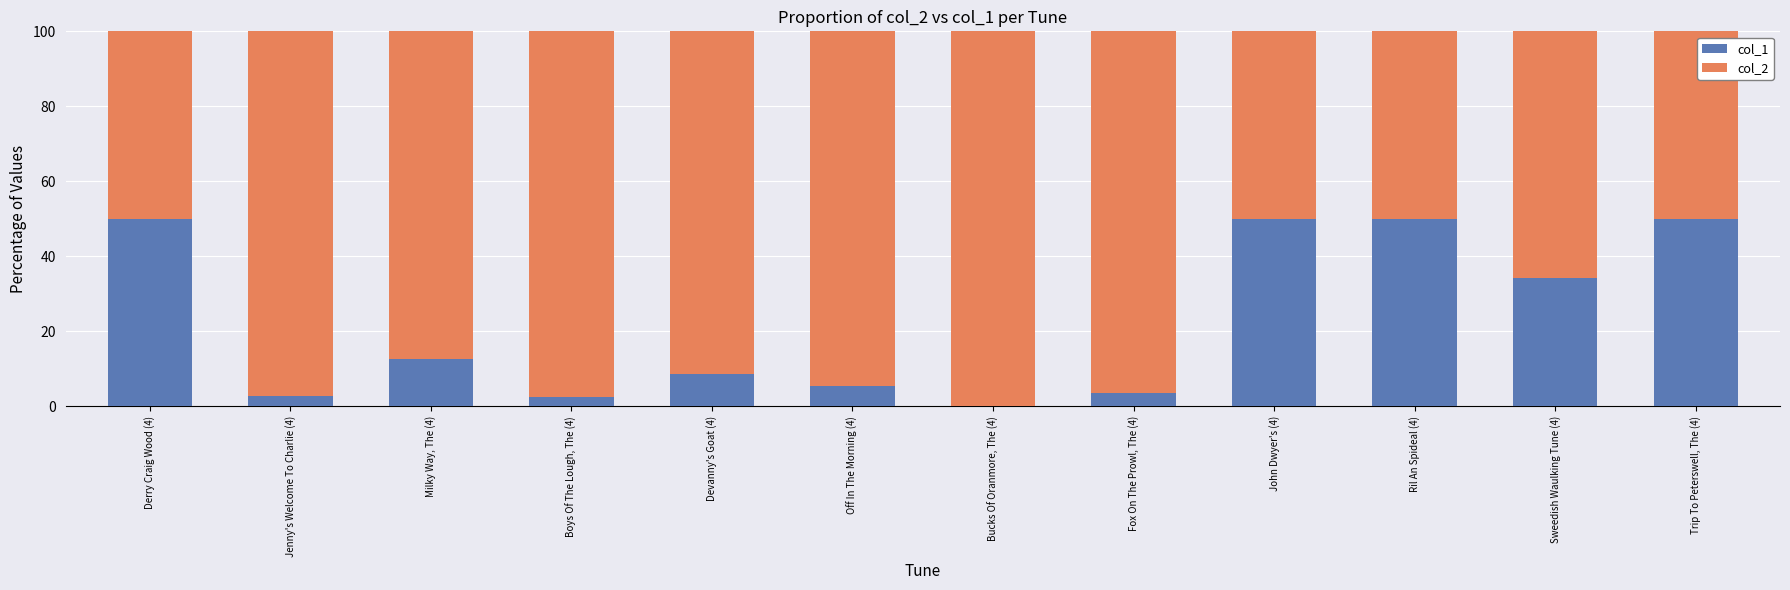

What is the total value across all series at Ril An Spideal (4)?

100.0